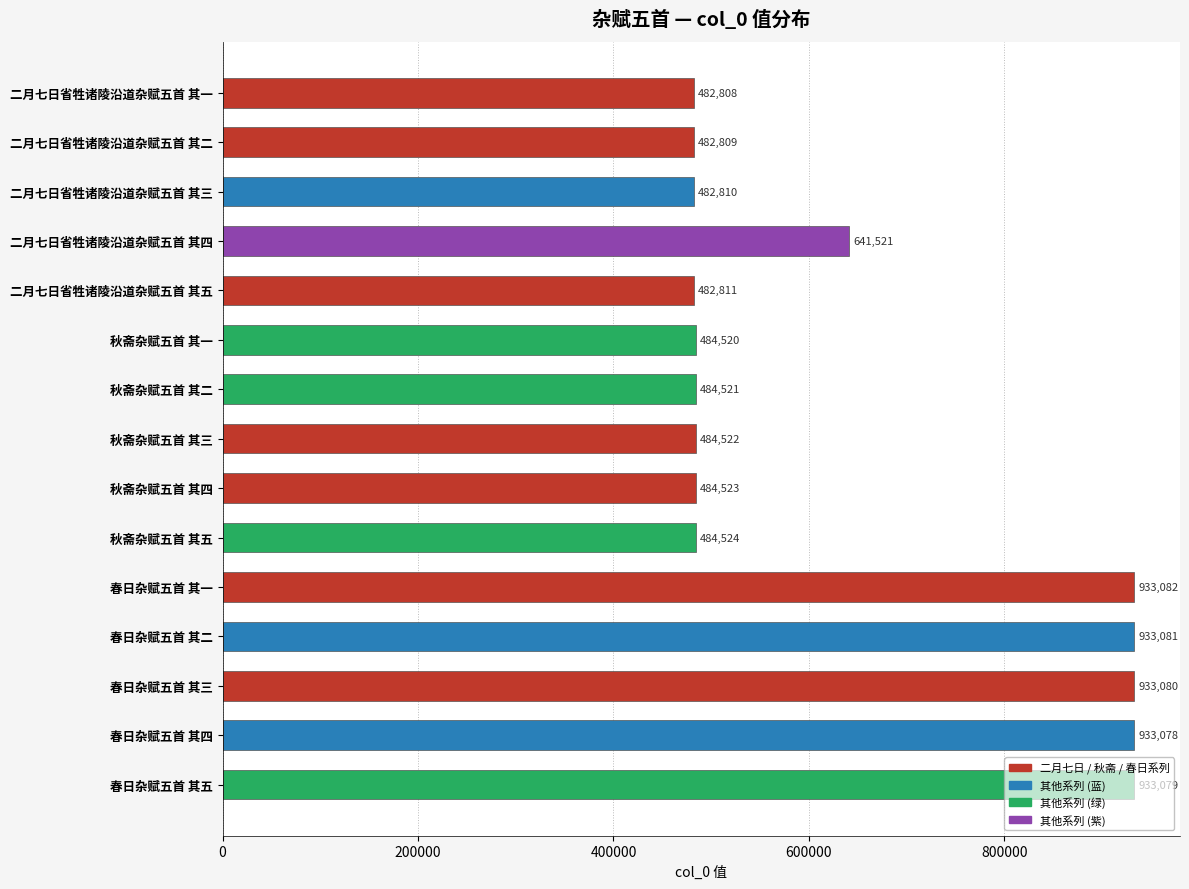

What is the average value?

644051